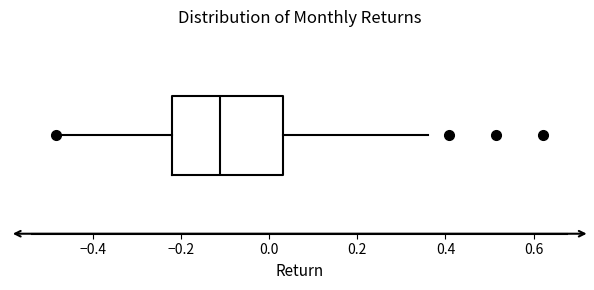

Read this box plot against the x-axis: the position of the median line, the range covered by the box, and the ends of both whiskers. The values are not printed on the chart, so give them approximately, as read against the axis.

median -0.12, box -0.22 to 0.04, whiskers -0.48 to 0.36